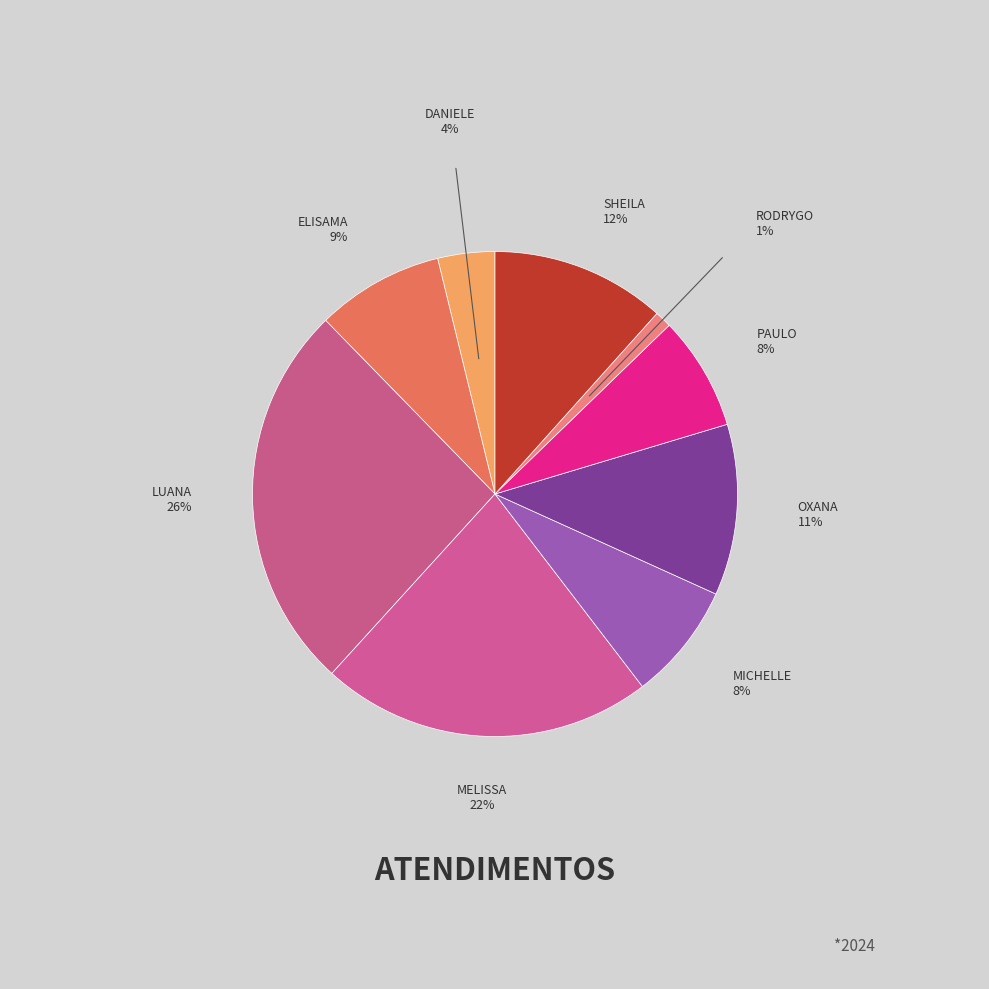

Count the number of slices in the pie.

9